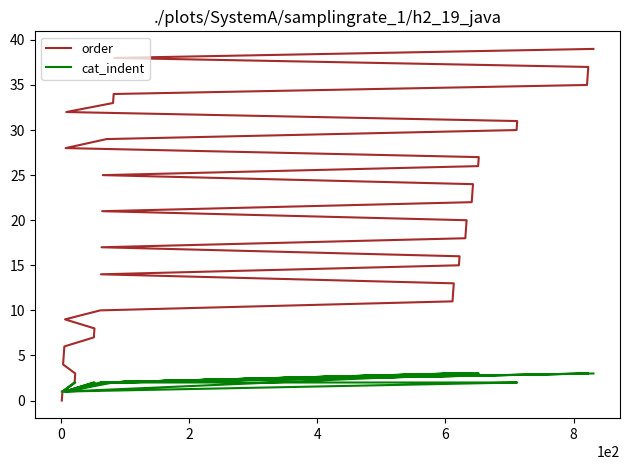

True or false: order and cat_indent cross at least once.

False